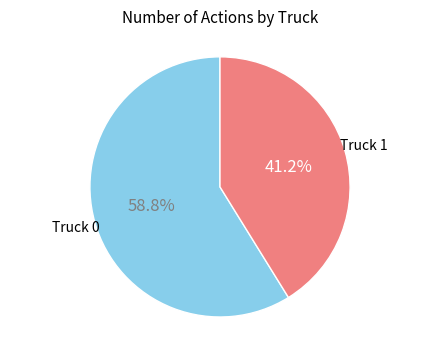

Is there a majority slice in this chart?

Yes